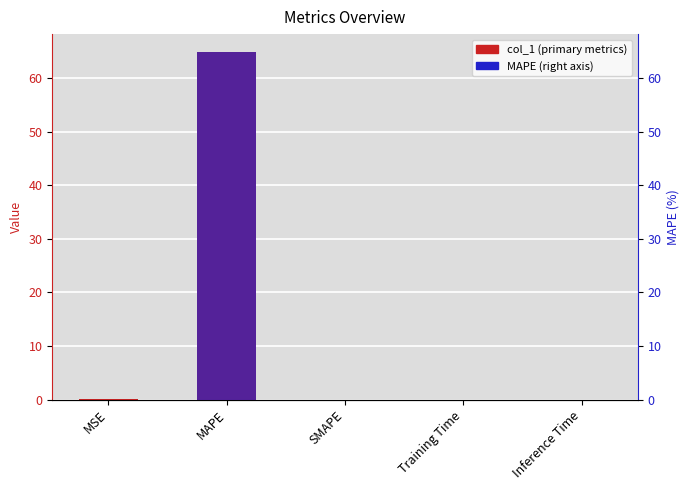

What is the sum of the values at SMAPE and MAPE?

65.0